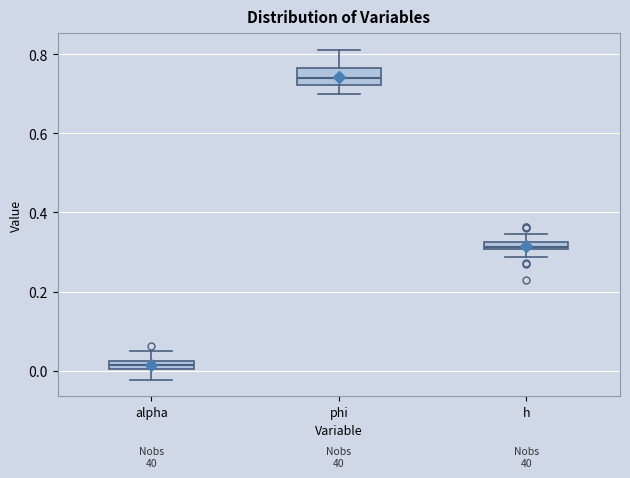

Where is the lower edge of the box for h on the y-axis? The values are not printed on the chart, so give them approximately, as read against the axis.

0.30